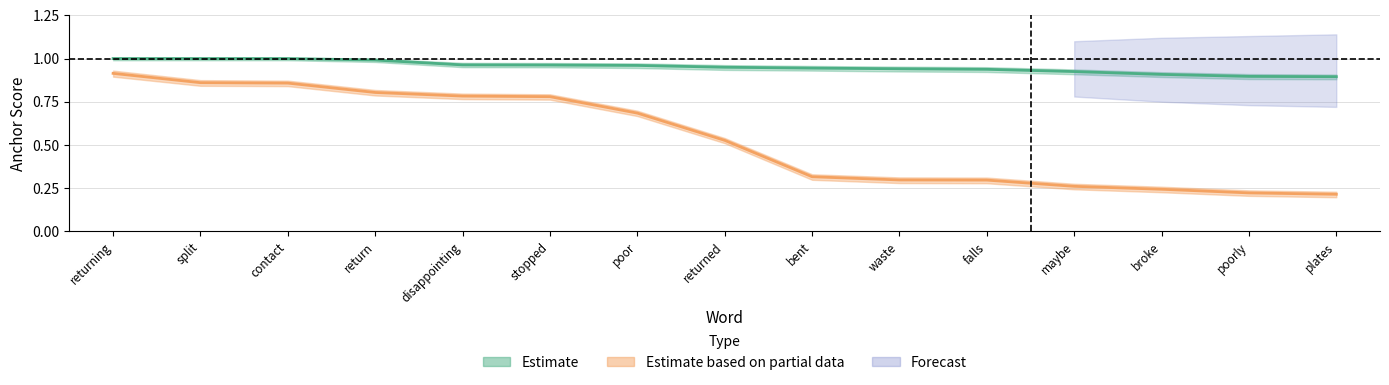

What value does the anchor_score_pos series have at returned?

0.5